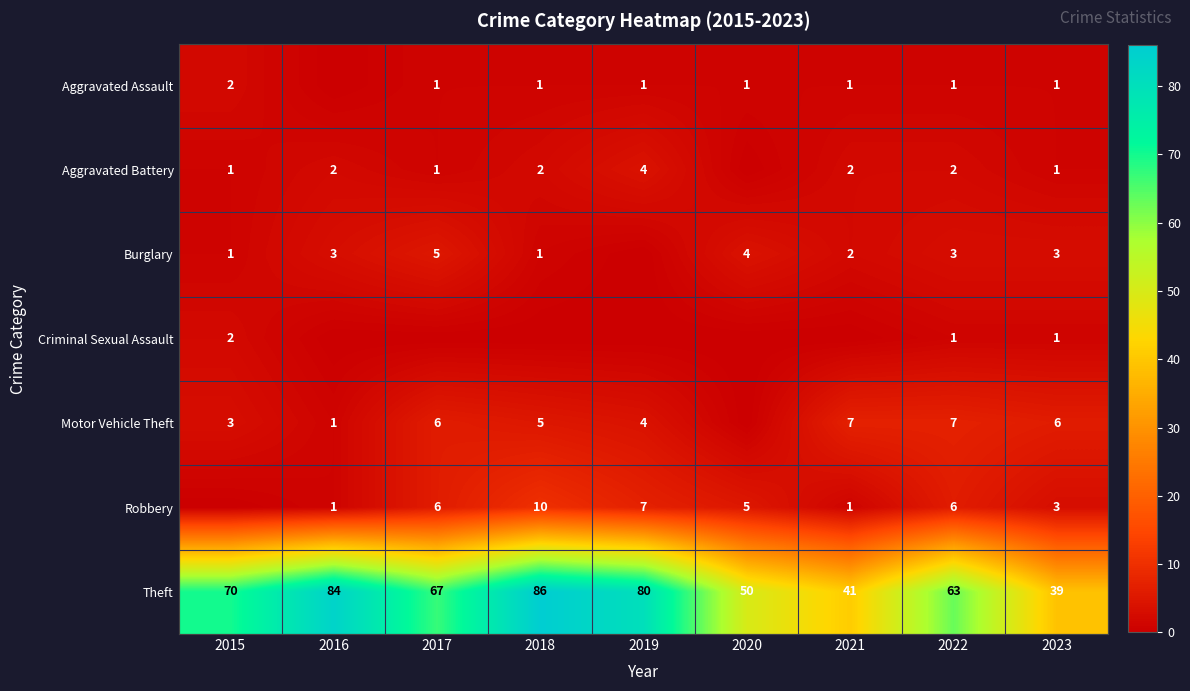

What is the difference between the Robbery values at 2020 and 2016?

4